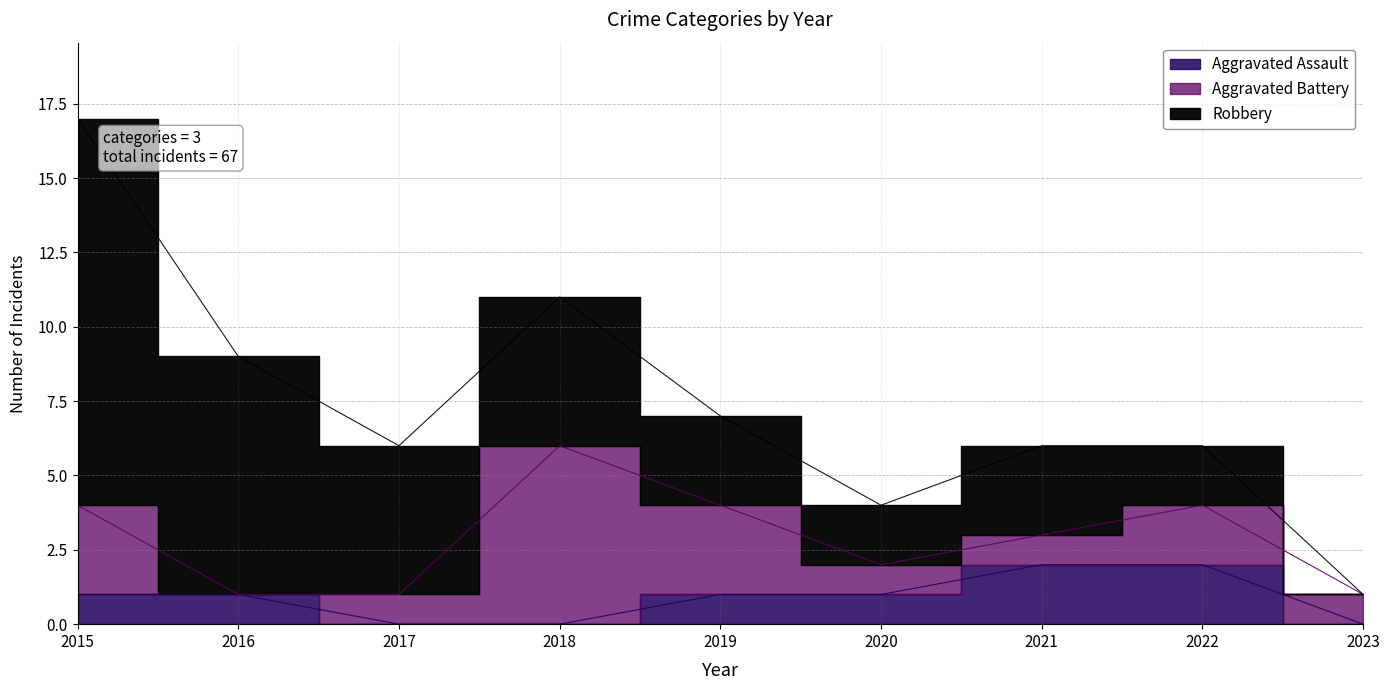

The Aggravated Battery series shows 0 at 2016. True or false?

True